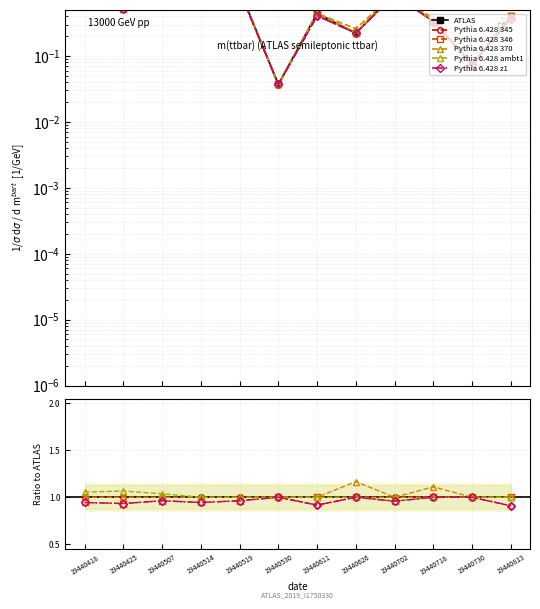

Which series has the largest total across all categories?

Pythia 6.428 ambt1